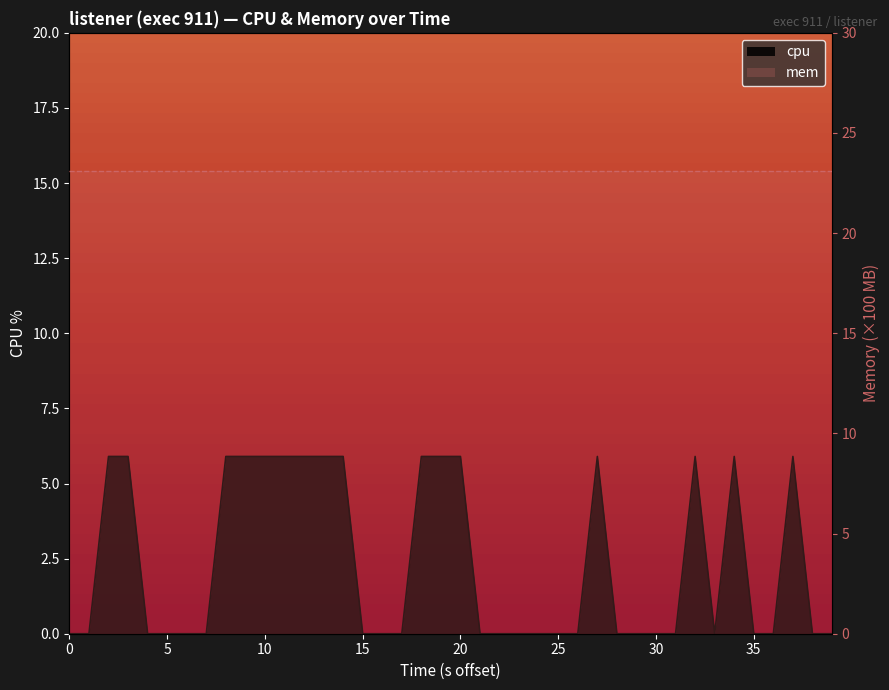

What is the value of the 35th point from the left?

5.9